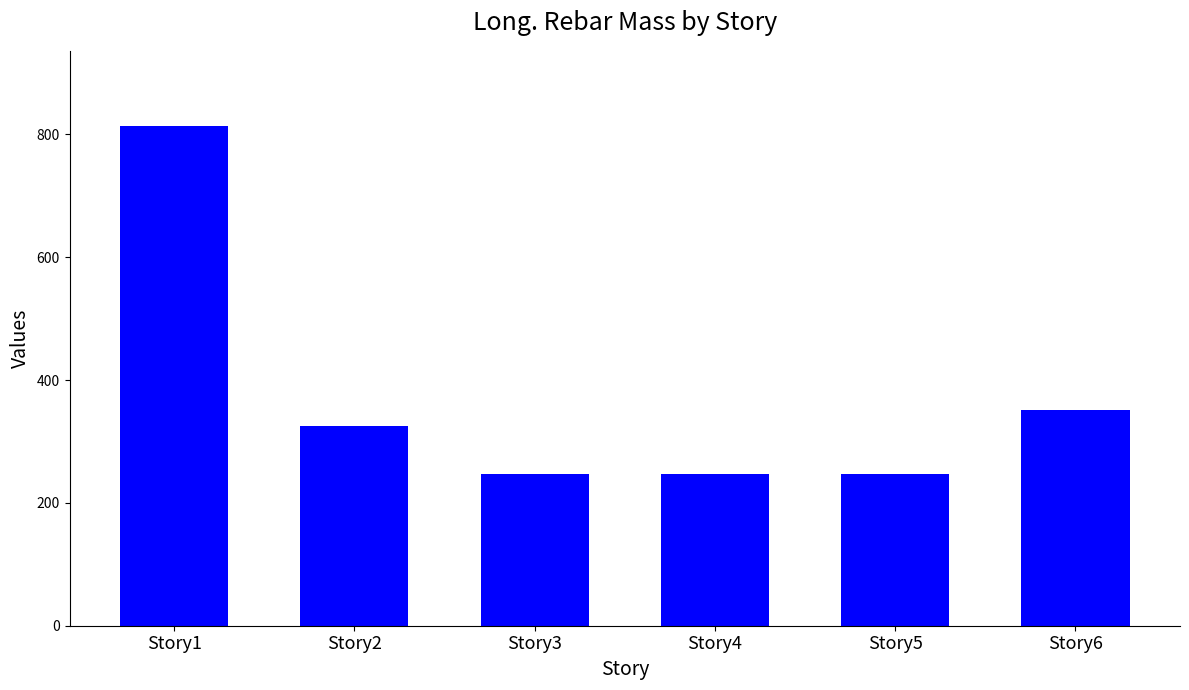

True or false: the data shows 427.4 at Story5.

False